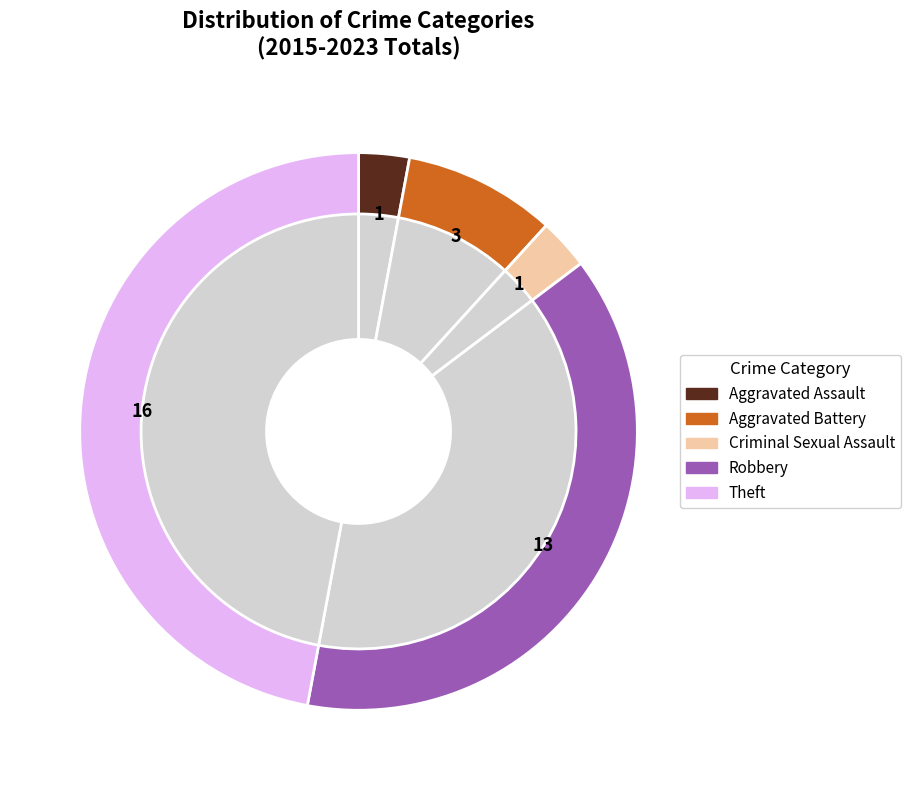

Count the number of slices in the pie.

5